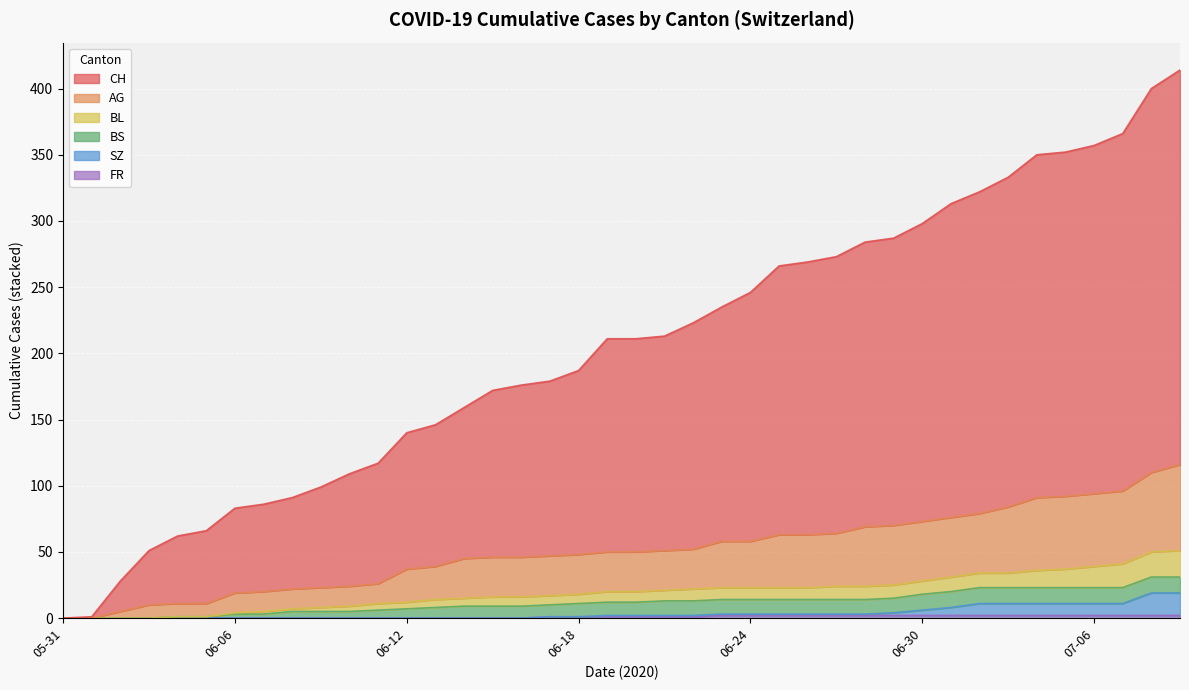

The FR series shows 3 at 2020-06-28. True or false?

False